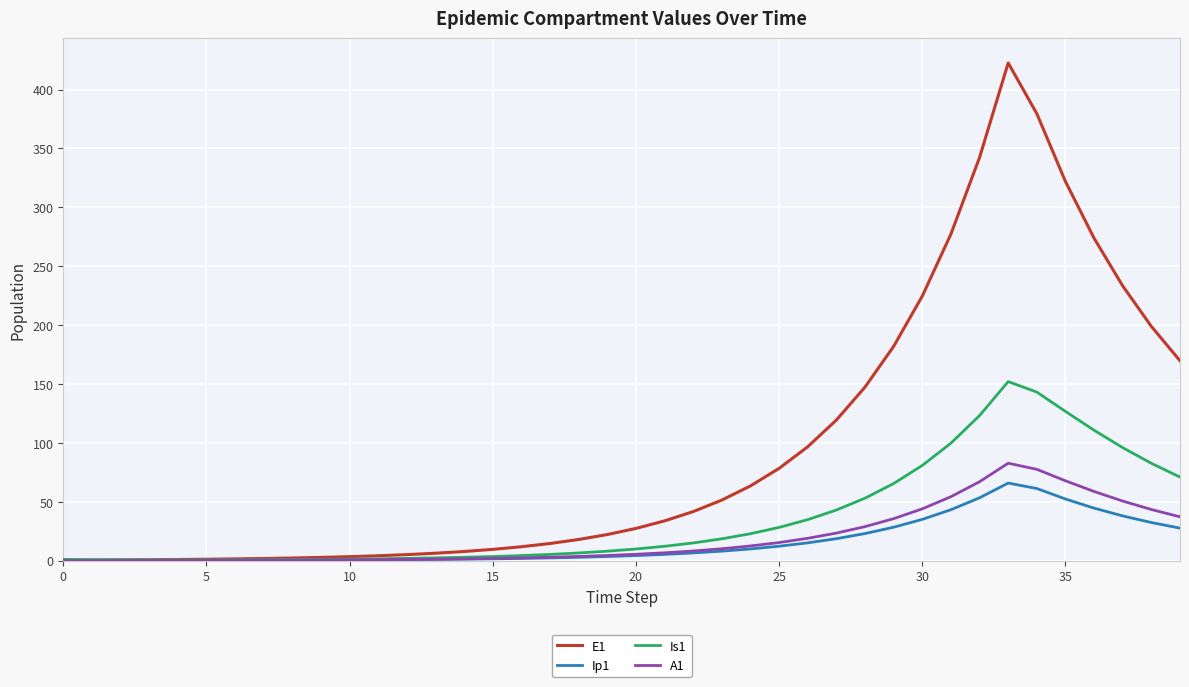

What is the greatest value displayed?

422.7